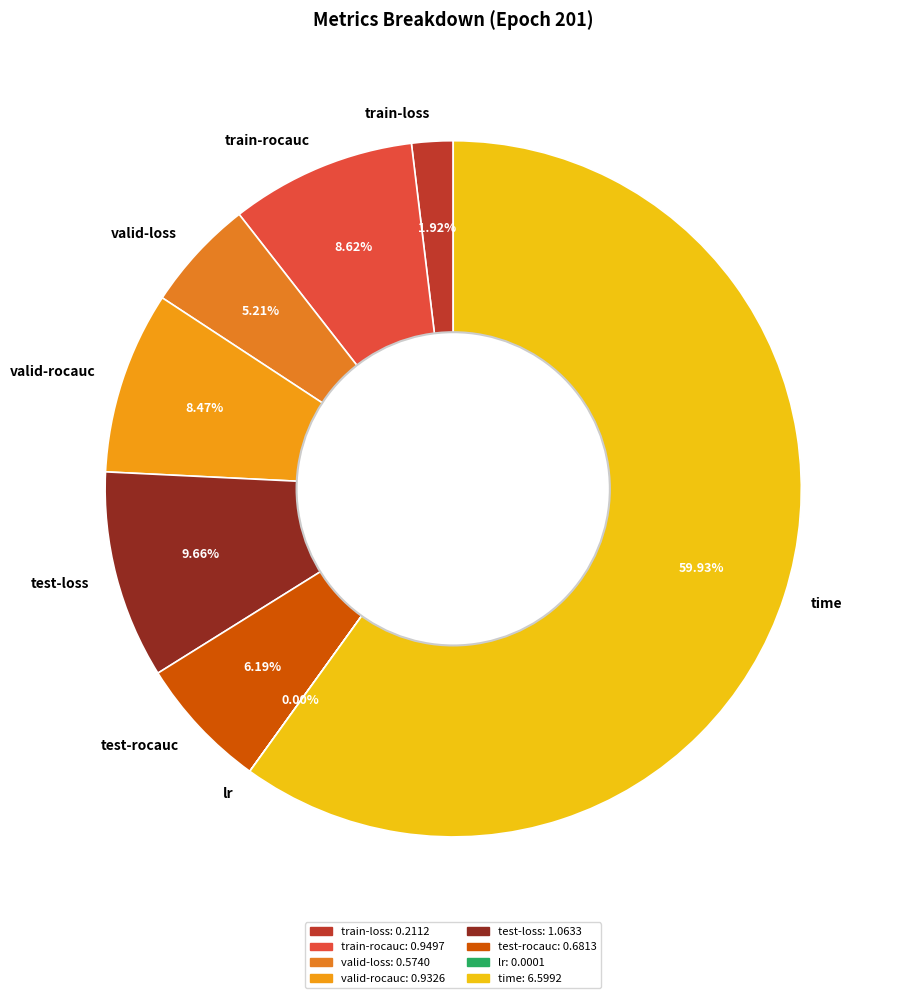

Which slice is the largest?

time